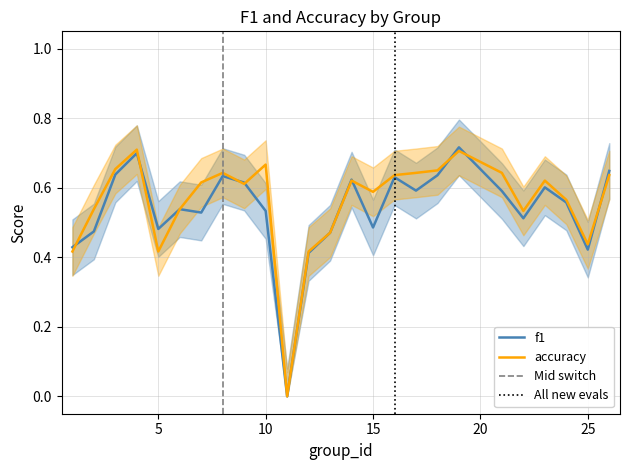

Where is the first local minimum for accuracy?

5